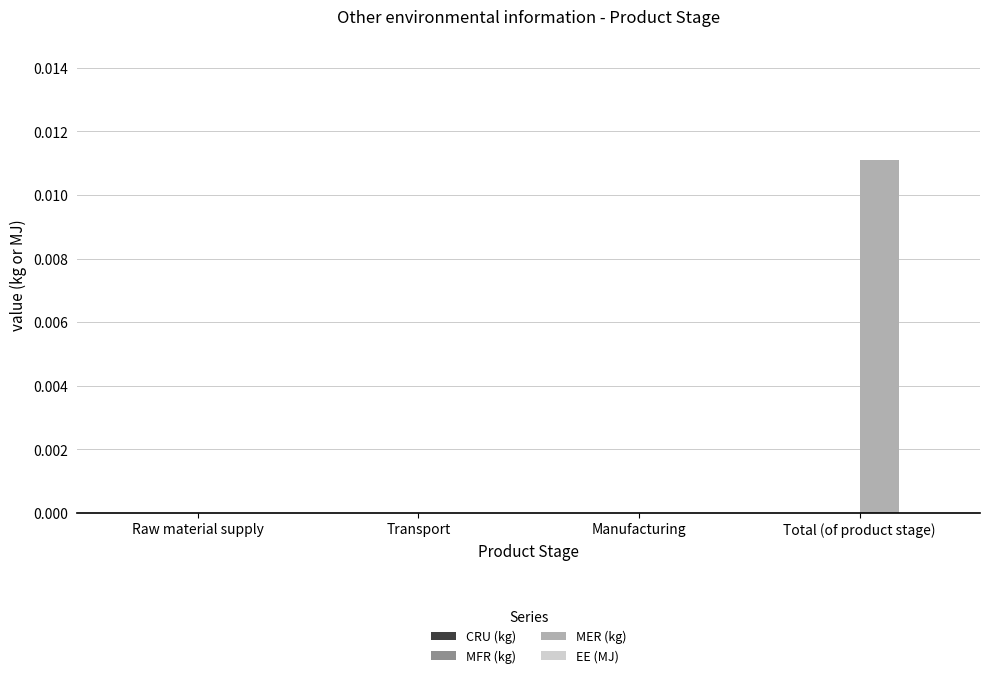

The value at Manufacturing is 0.0. True or false?

True